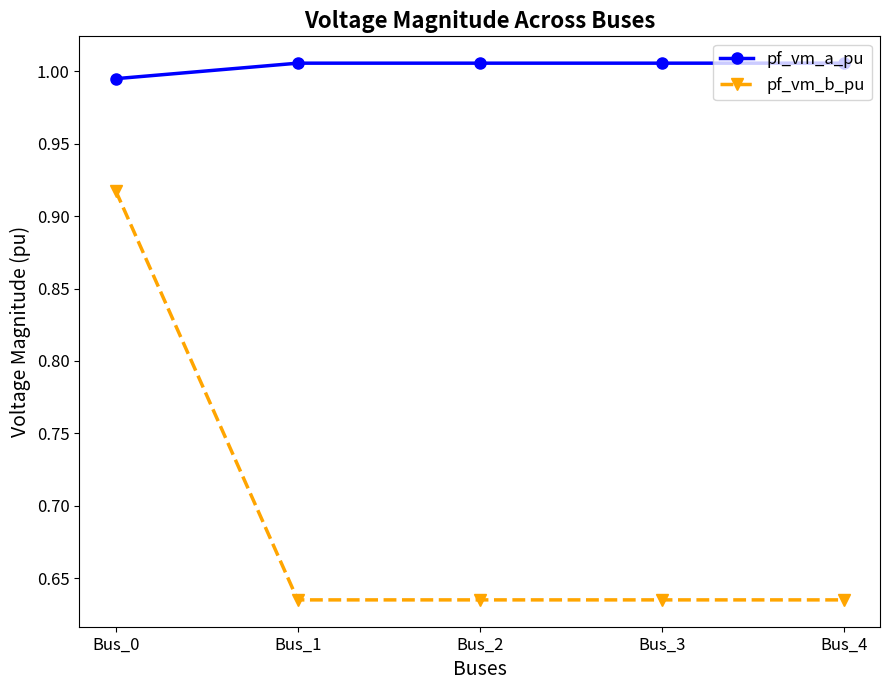

Between Bus_0 and Bus_2, which series saw the biggest shift?

pf_vm_b_pu